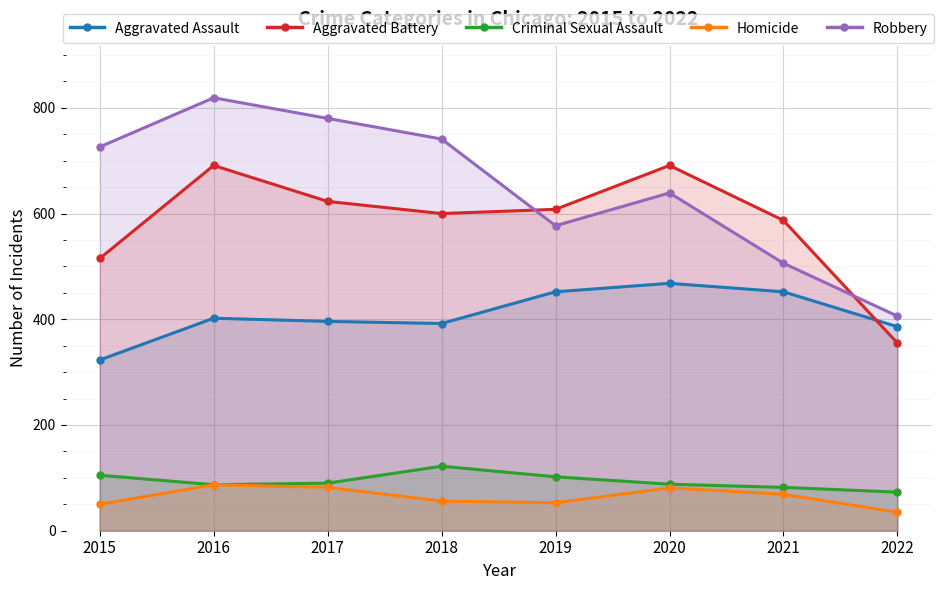

Between 2016 and 2018, which is larger?

2016